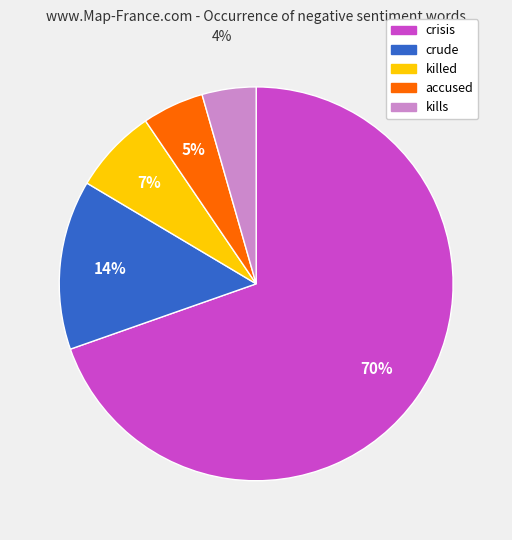

Is there a majority slice in this chart?

Yes